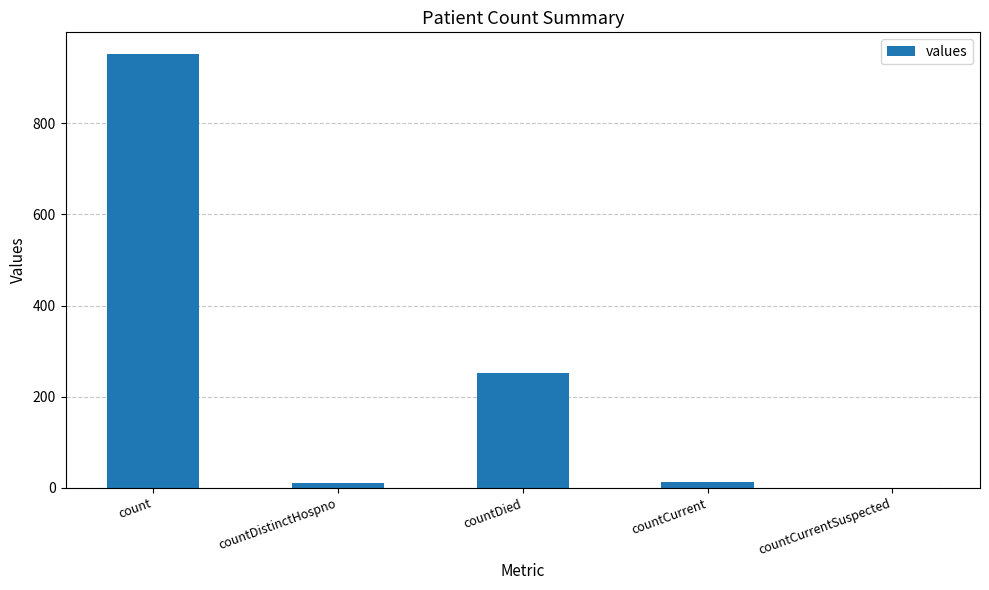

Where is the data nearest to the value 476?

countDied